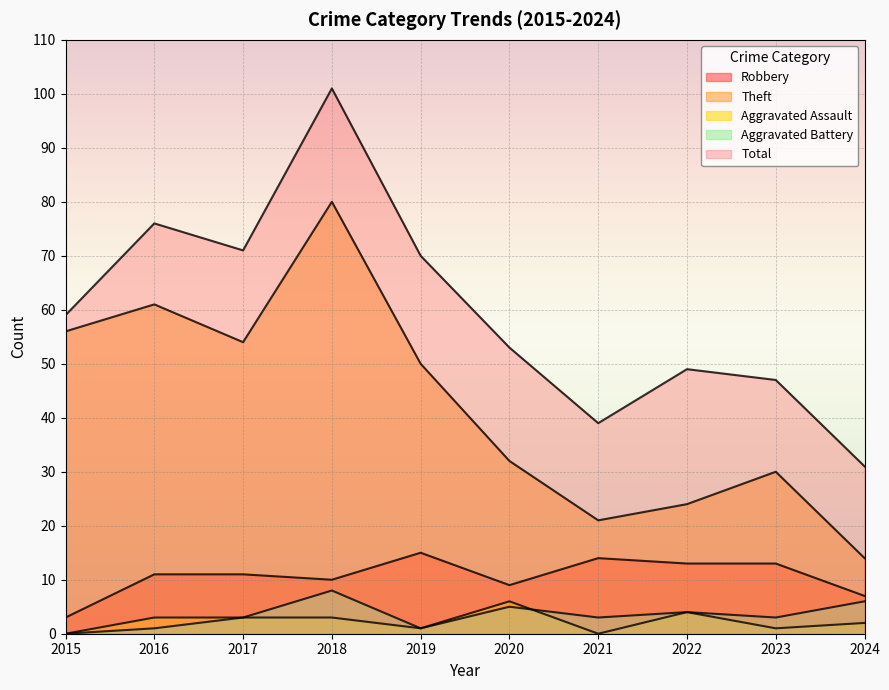

In Robbery, how many points are higher than both neighbors (excluding endpoints)?

2